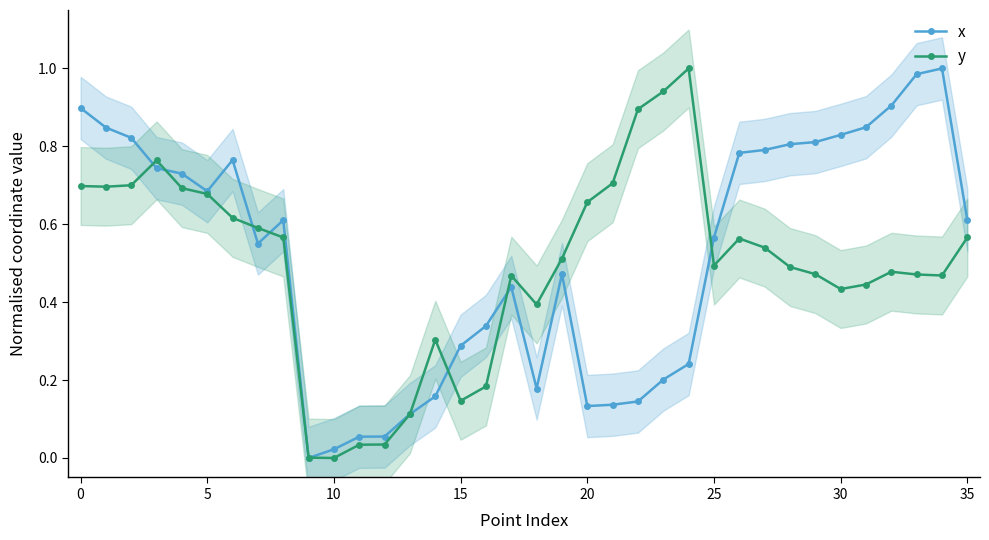

What is the difference between the maximum and minimum values in the x series?

1.0